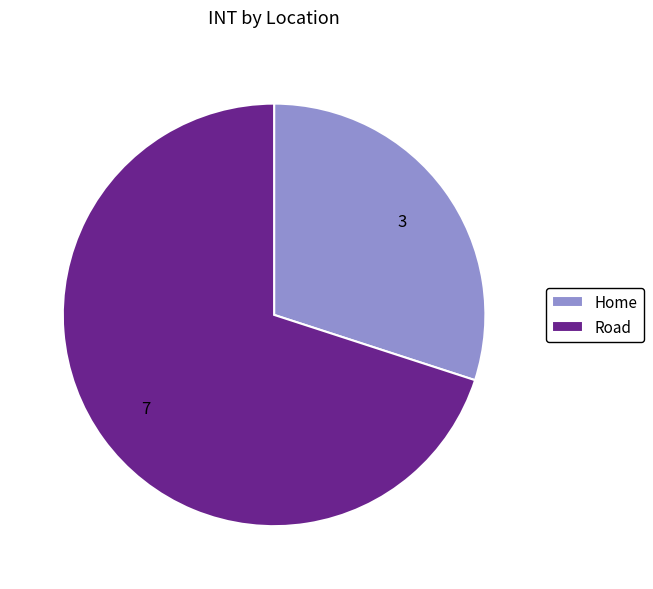

What is the smallest slice in the pie chart?

Home